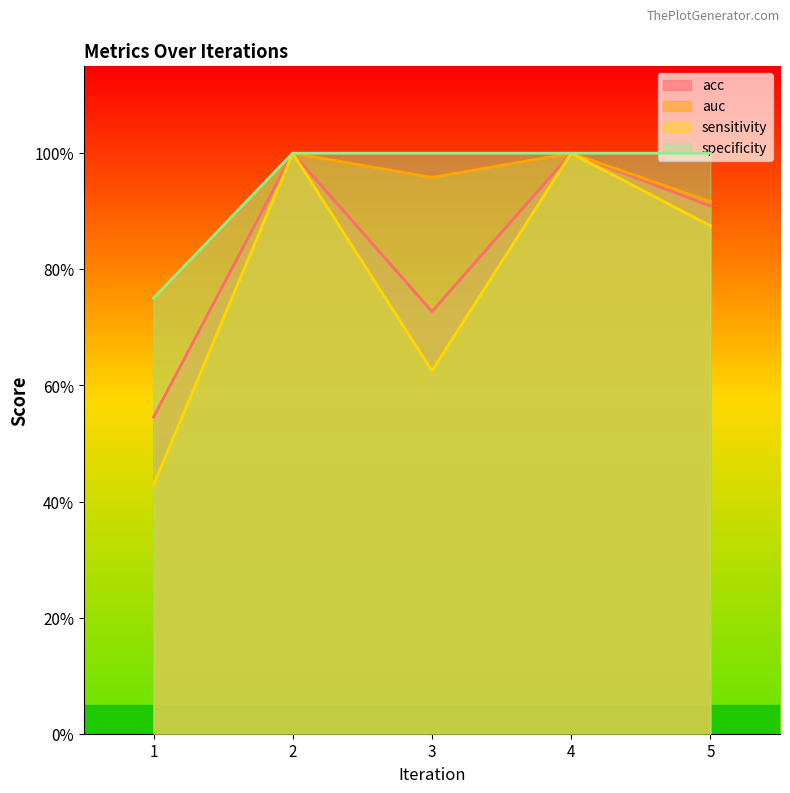

Which has a higher value, 3 or 1?

3